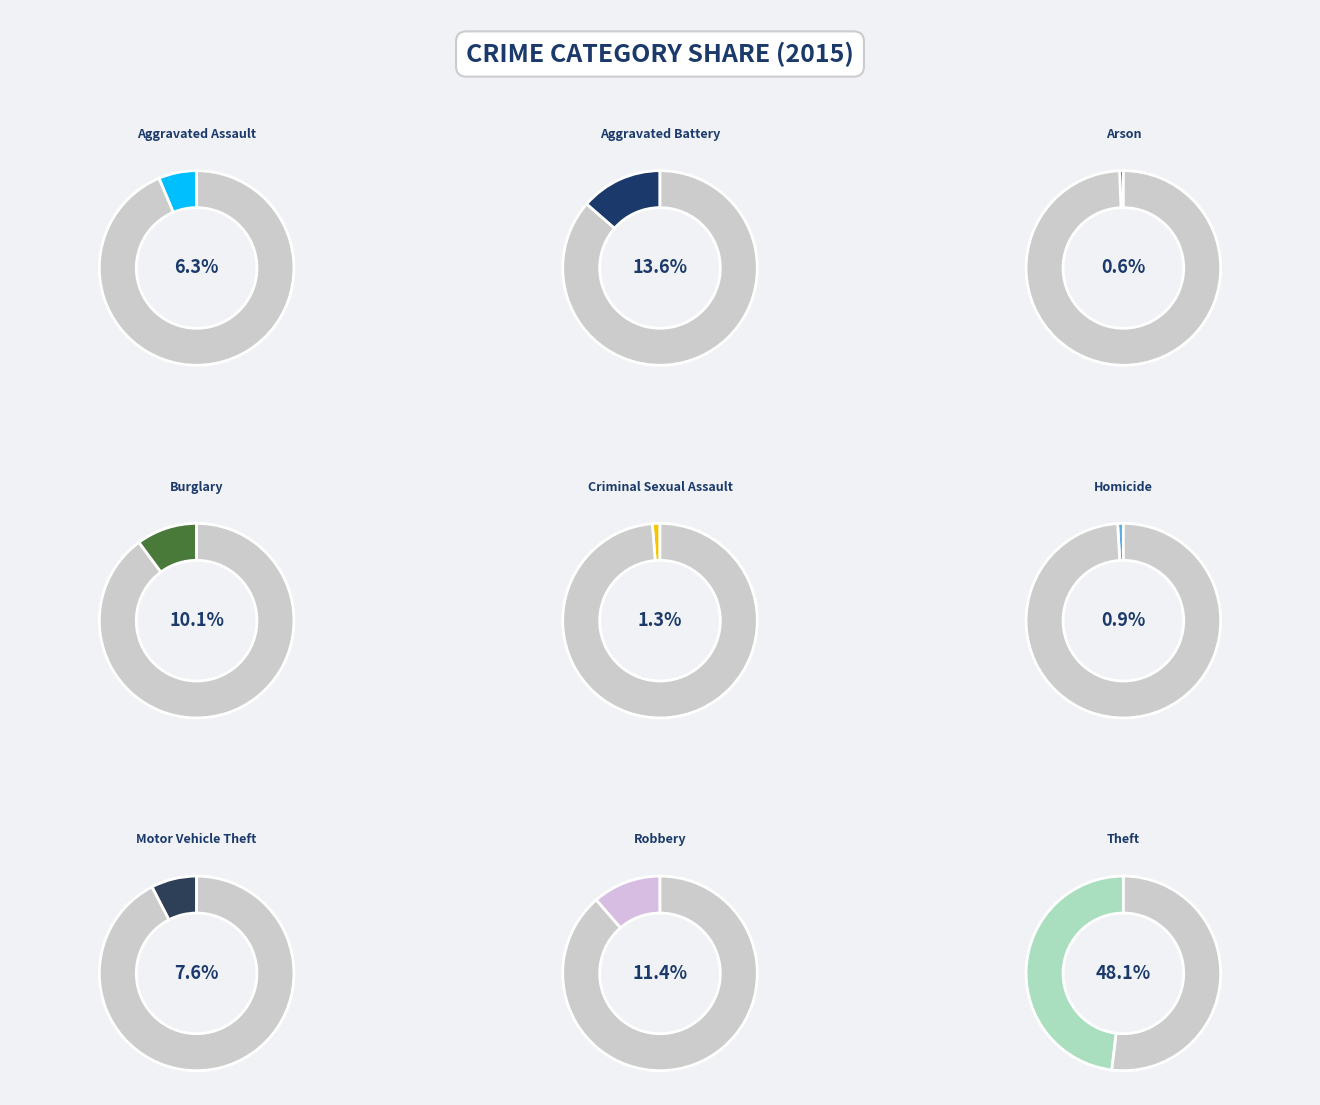

What is the smallest slice in the pie chart?

Arson